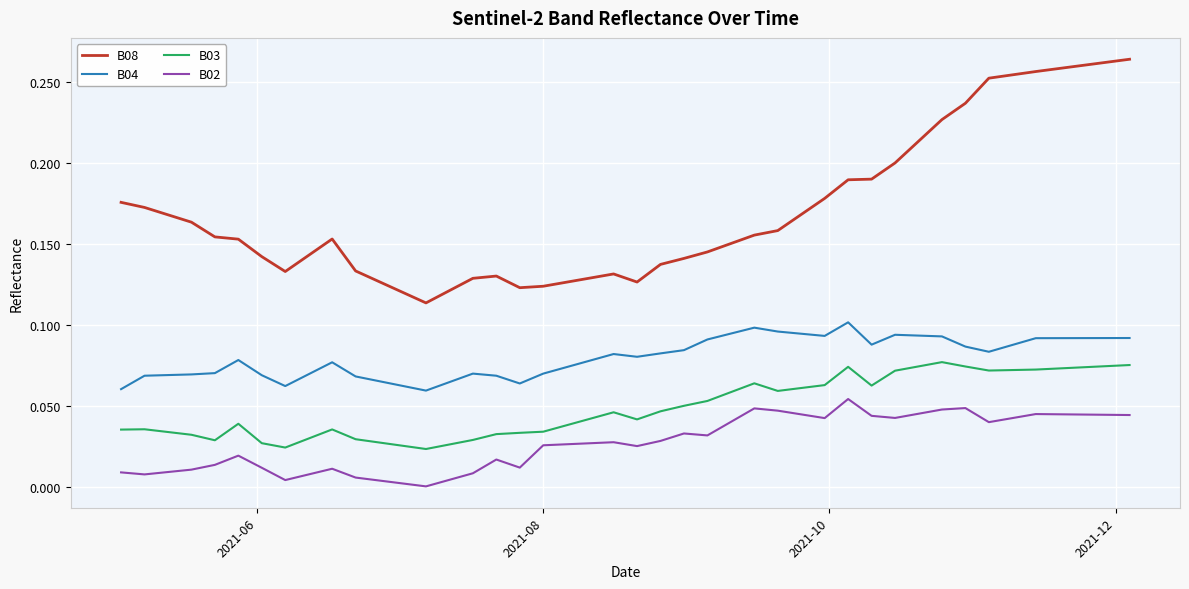

True or false: B02 and B08 cross at least once.

False